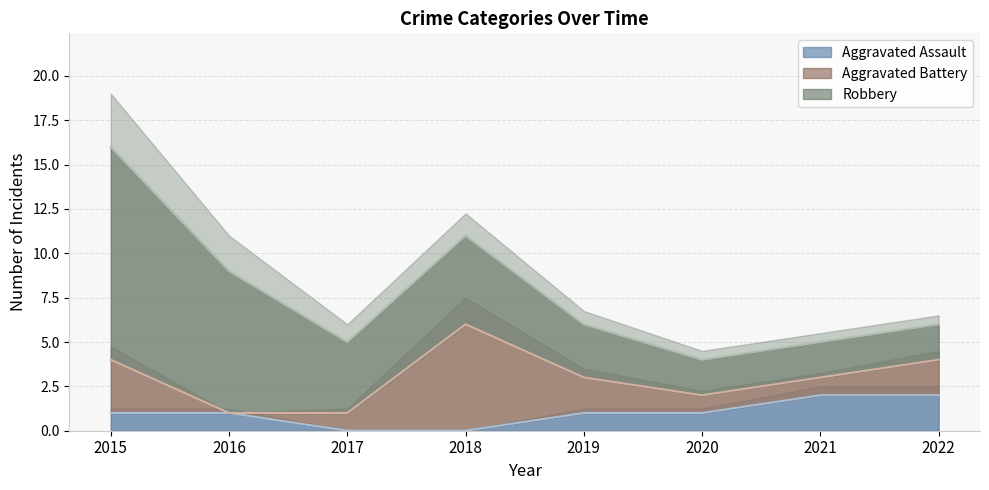

How many data points in Aggravated Battery are above 2?

2